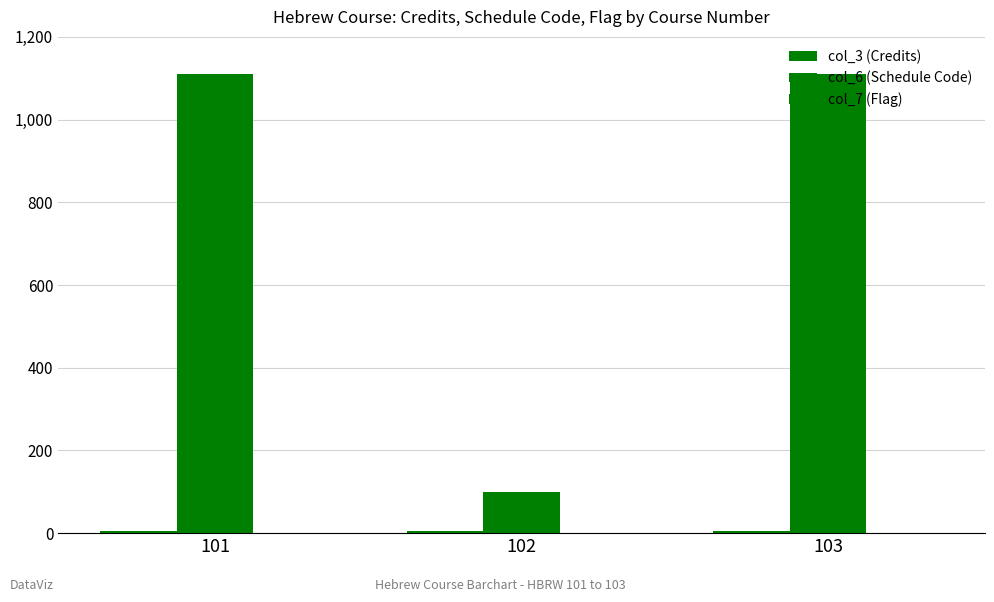

How many values in the col_6 (Schedule Code) series are below 1110?

1